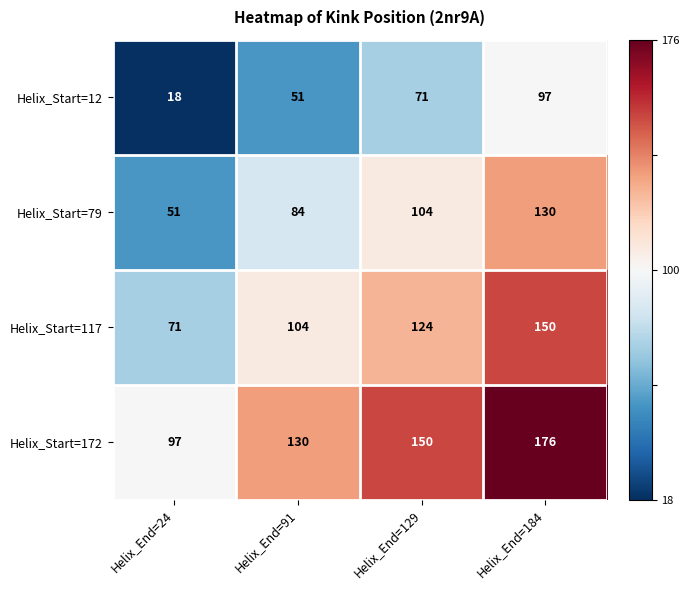

What is the spread (max minus min) of values at Helix_End=91?

79